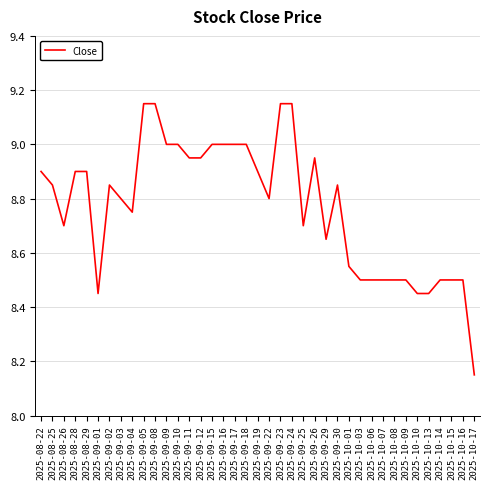

At which label is the value closest to 8?

2025-10-17